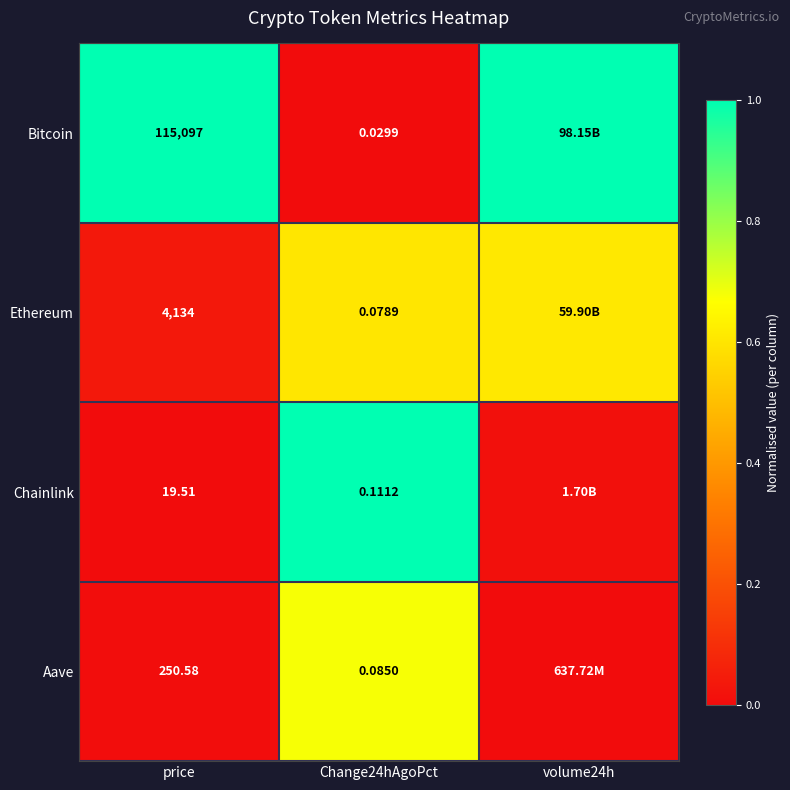

Between price and Change24hAgoPct, which series saw the biggest shift?

Bitcoin